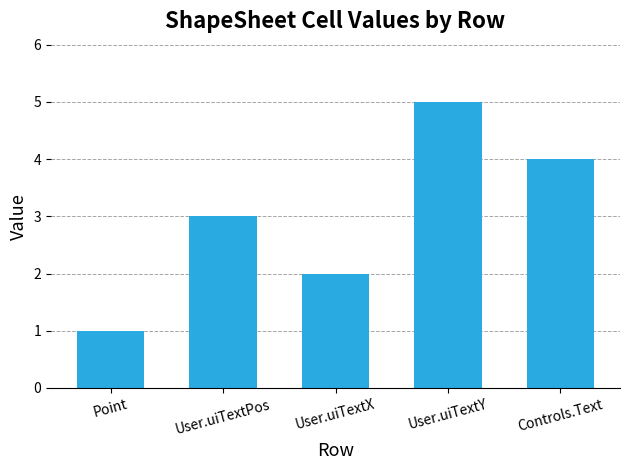

How many bars are there in total?

5